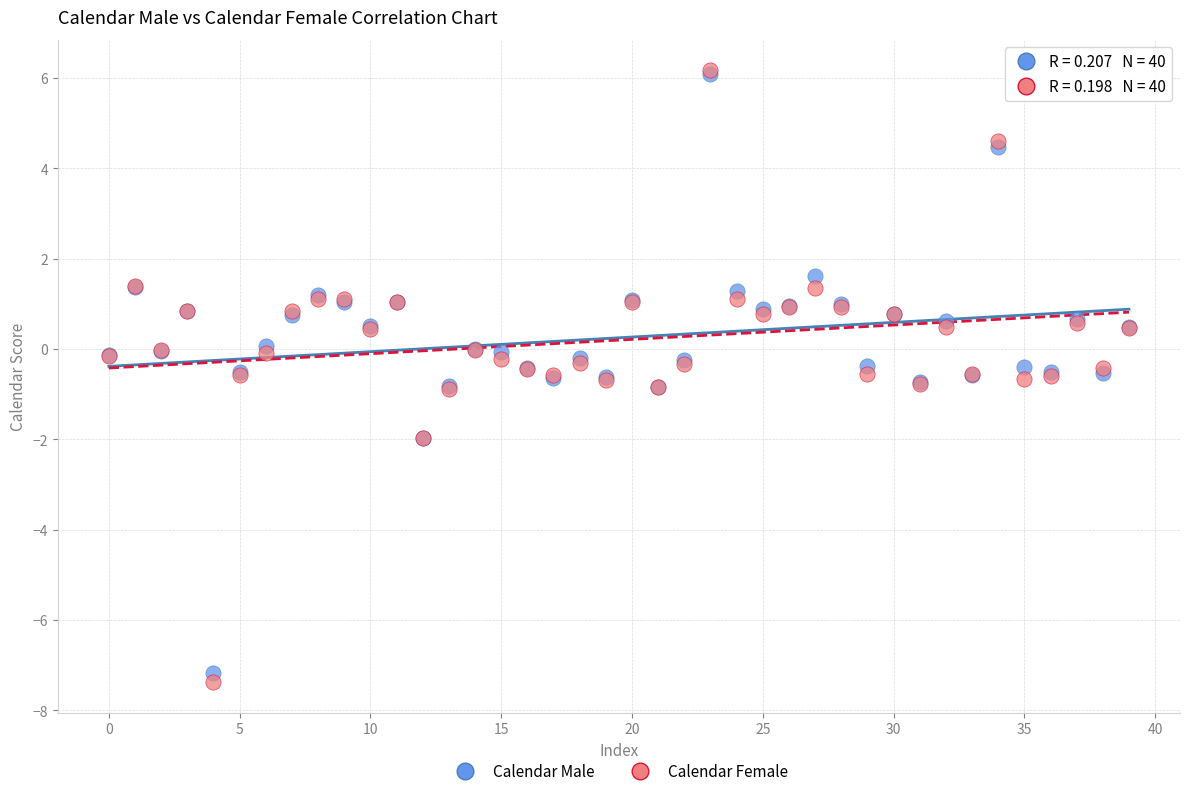

What are all the series names shown in the legend?

Calendar Male, Calendar Female